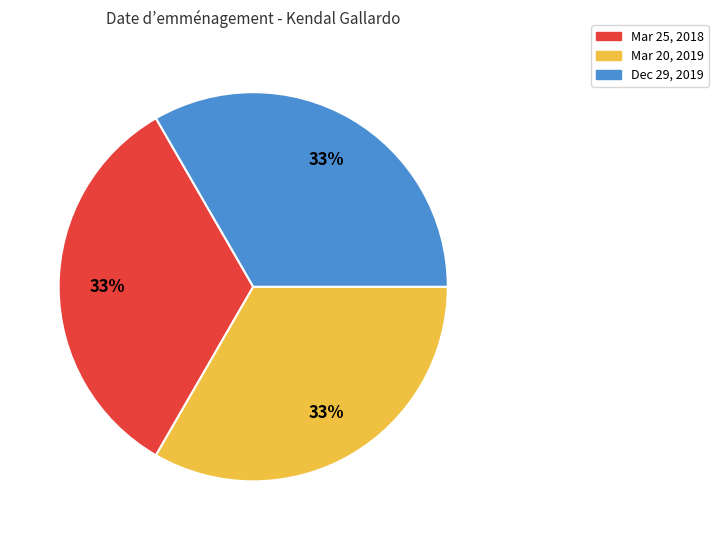

Is there any slice that represents more than half of the pie?

No